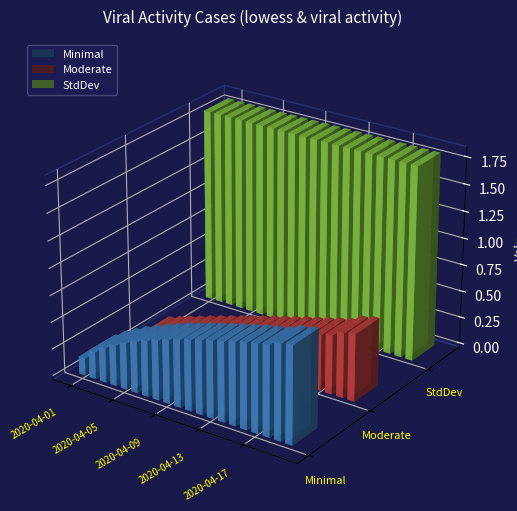

List the series in order of their peak value, highest first.

StdDev, Minimal, Moderate